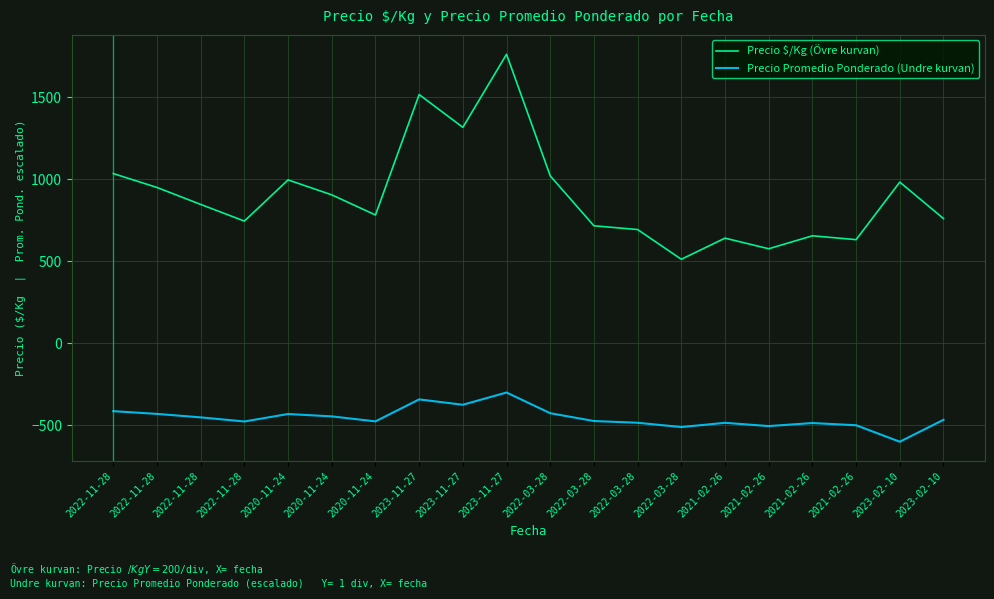

At which category does Precio $/Kg (Övre kurvan) reach its first local peak?

2020-11-24